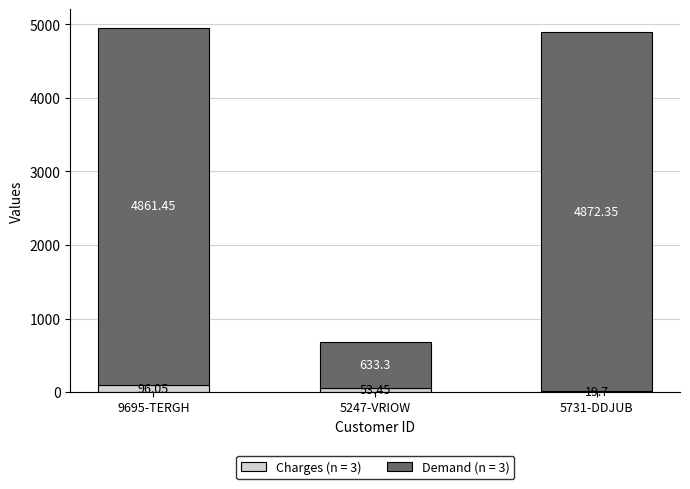

What is the total value across all series at 9695-TERGH?

4957.5